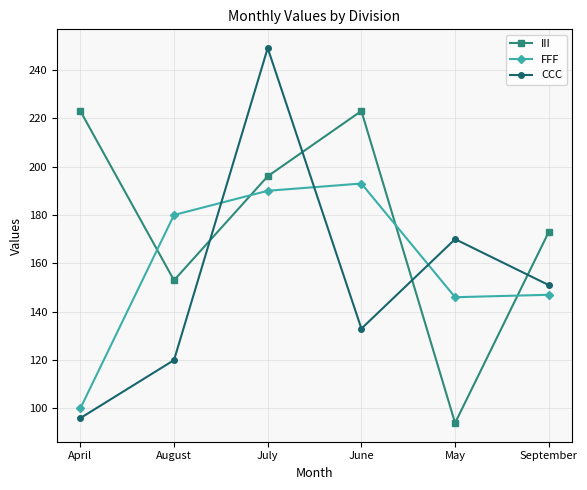

What is the sum of the CCC values at May and June?

303